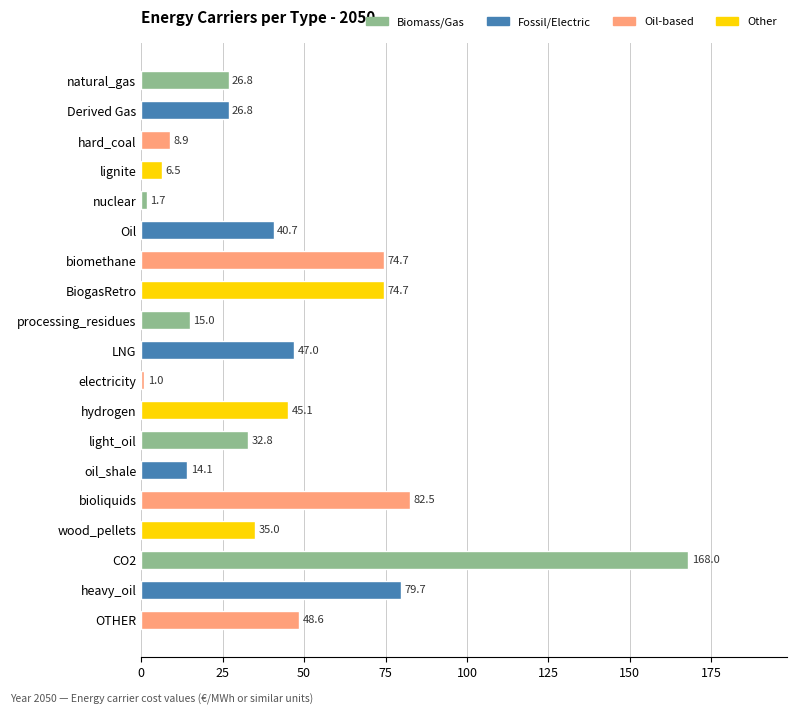

How many data points does each series have?

19